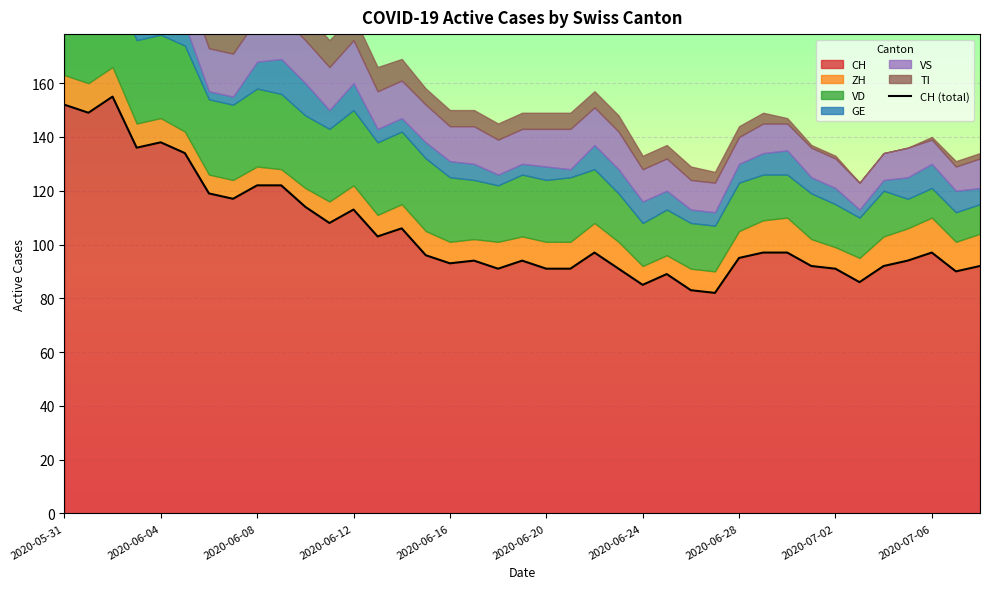

What is the difference between the maximum and minimum values?

73